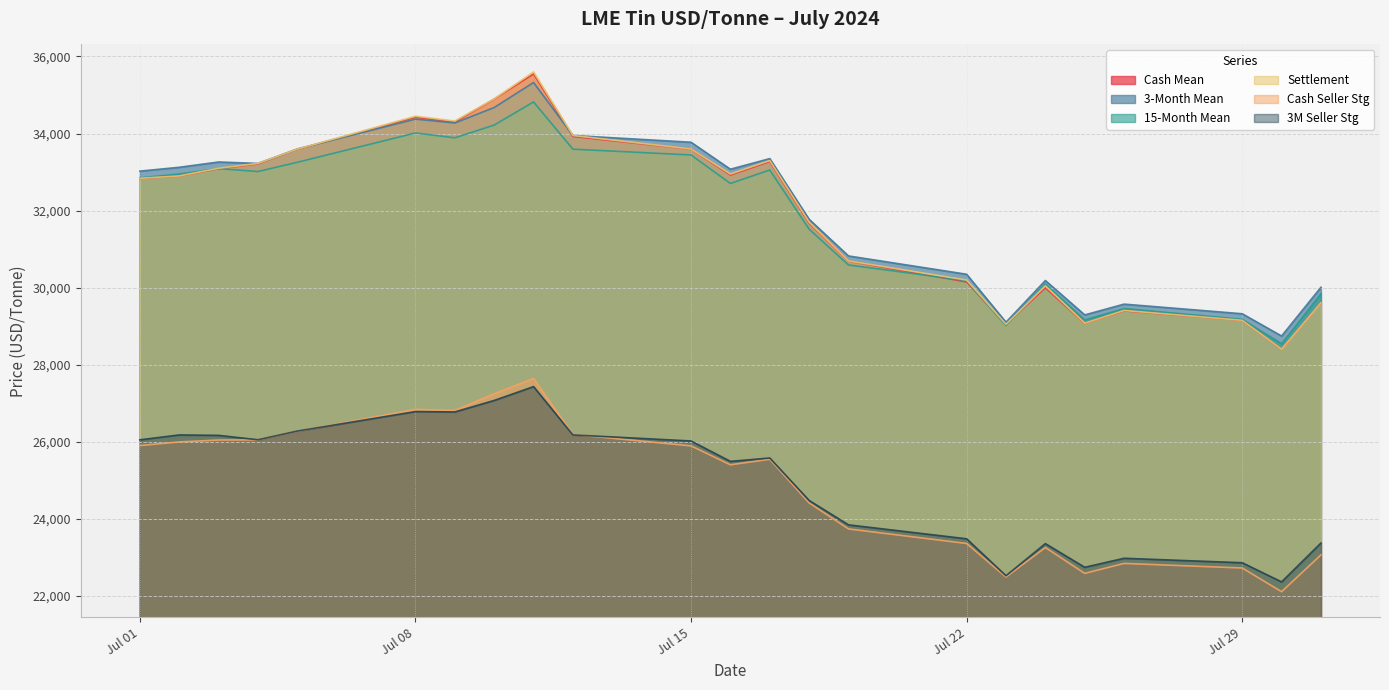

What is the total value across all series at Jul 22?

167737.0